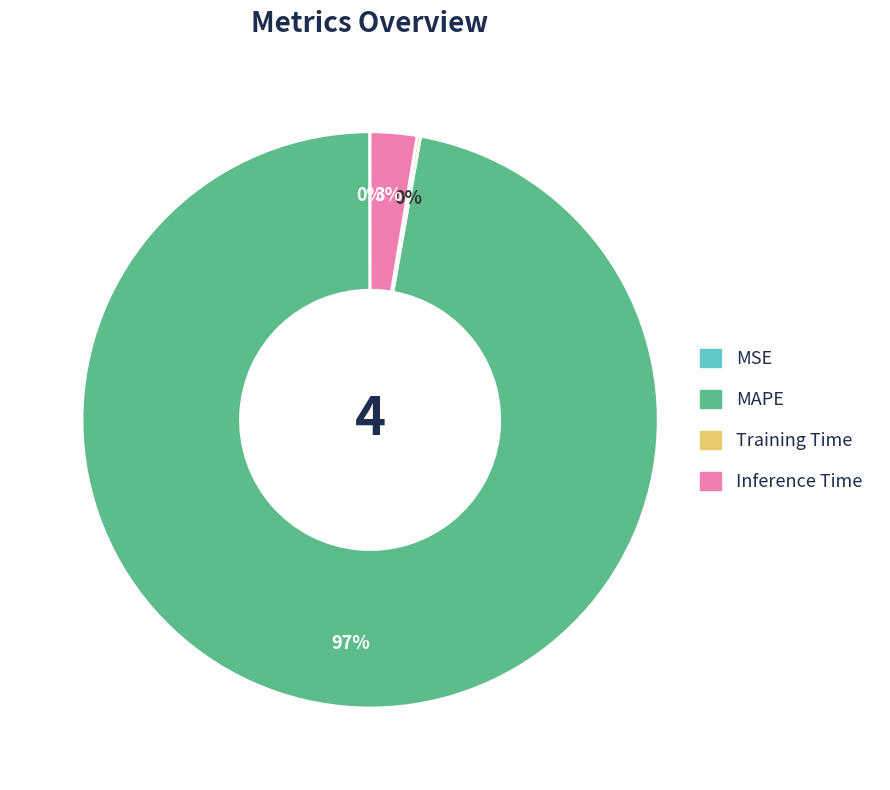

Between Inference Time and MAPE, which is larger?

MAPE